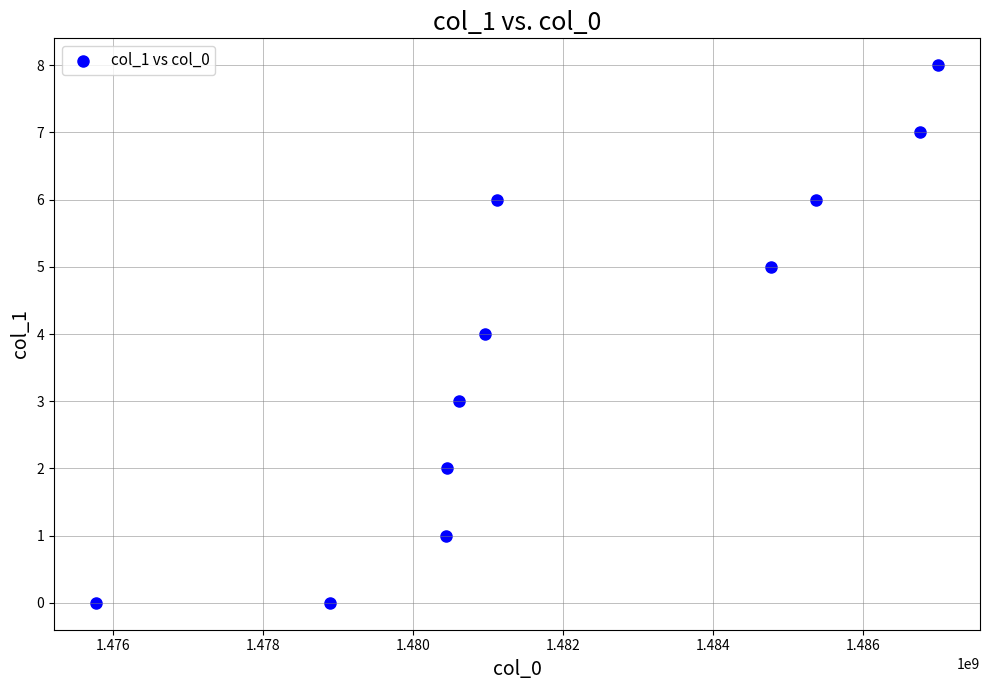

What is the range of X values (max minus min)?

11229169